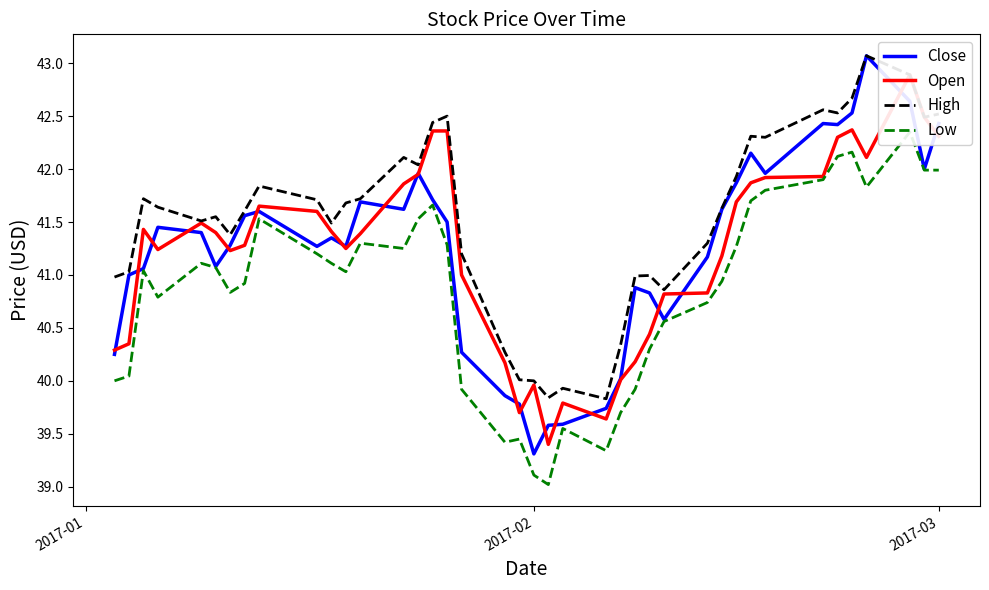

Which series ends up on top after the final intersection of Close and Open?

Close